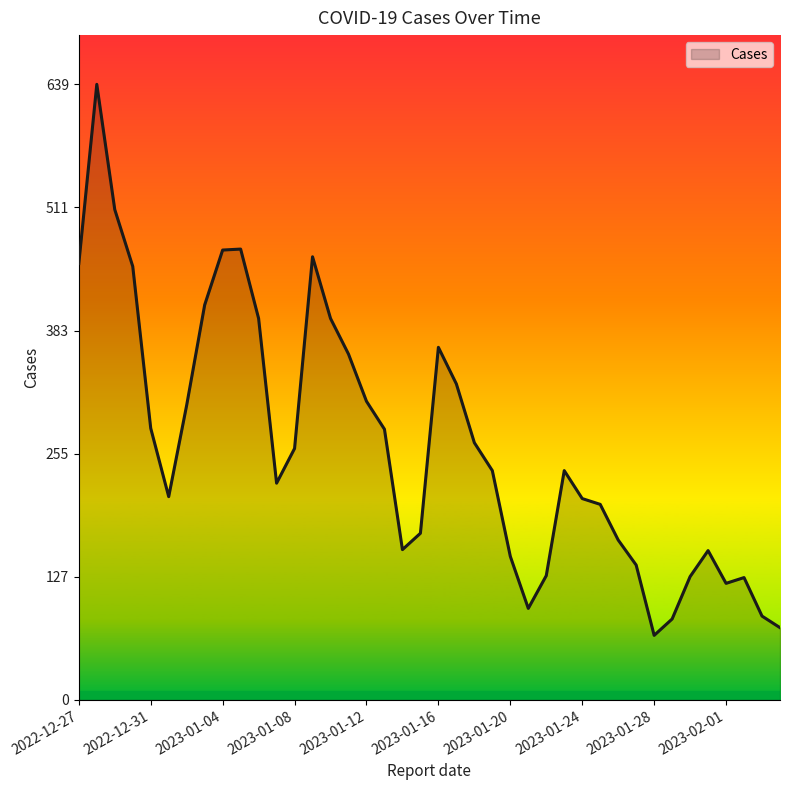

What is the minimum value shown in the chart?

67